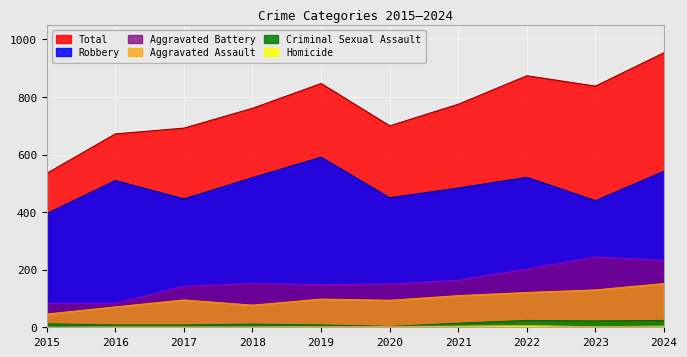

True or false: Aggravated Assault has more than 2 points higher than both neighbors.

False